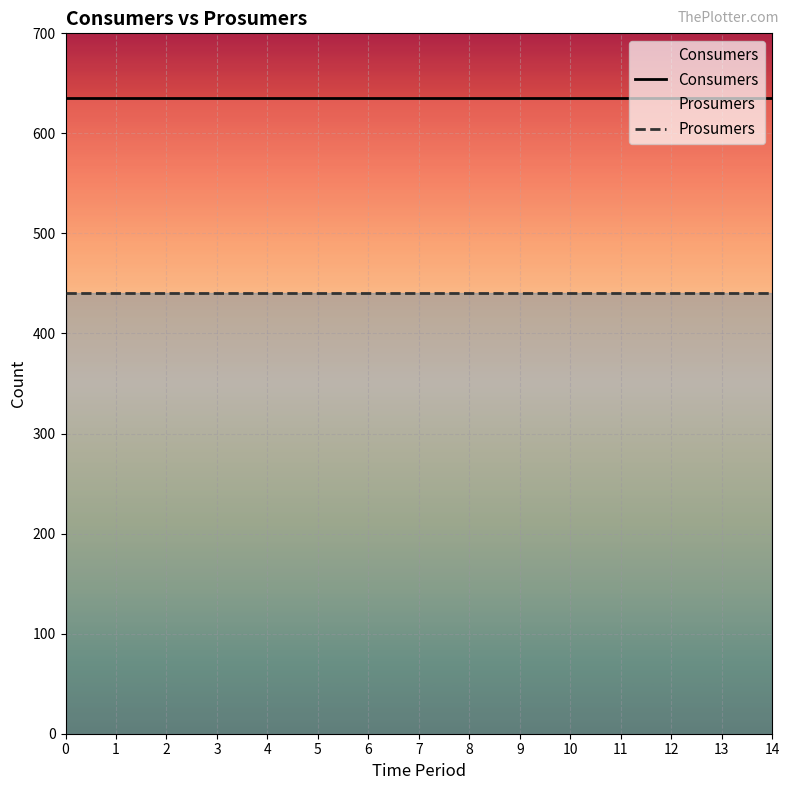

Is it true that Prosumers equals 440 at 1?

True